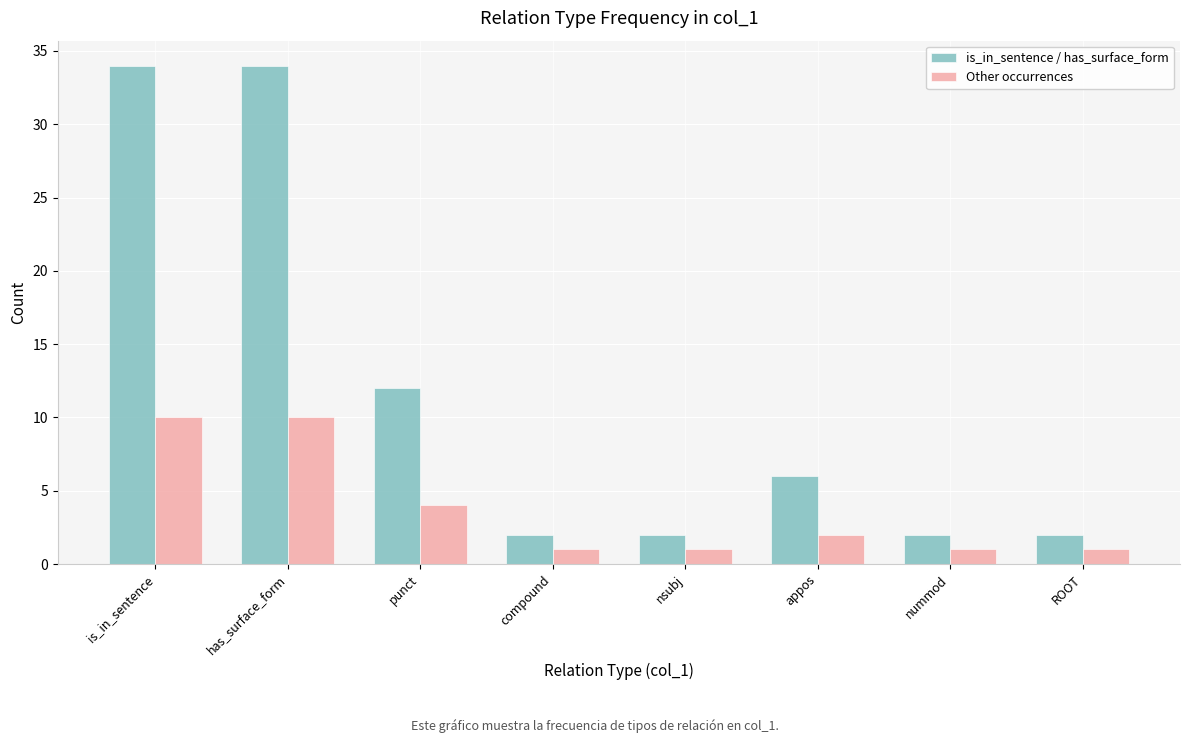

What is the greatest value displayed?

34